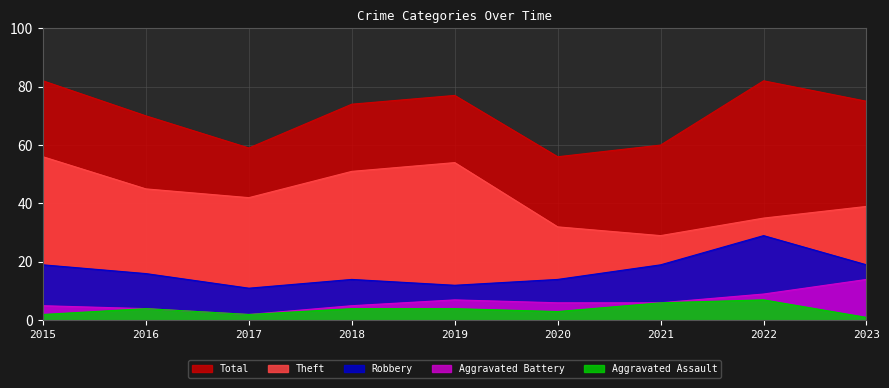

How many categories are shown in the chart?

9